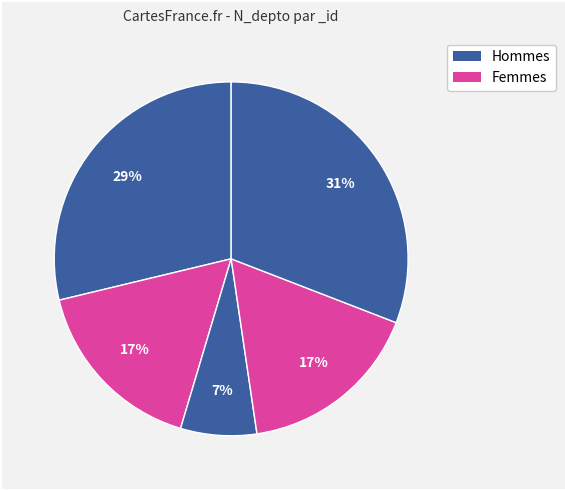

How many slices are in this pie chart?

5